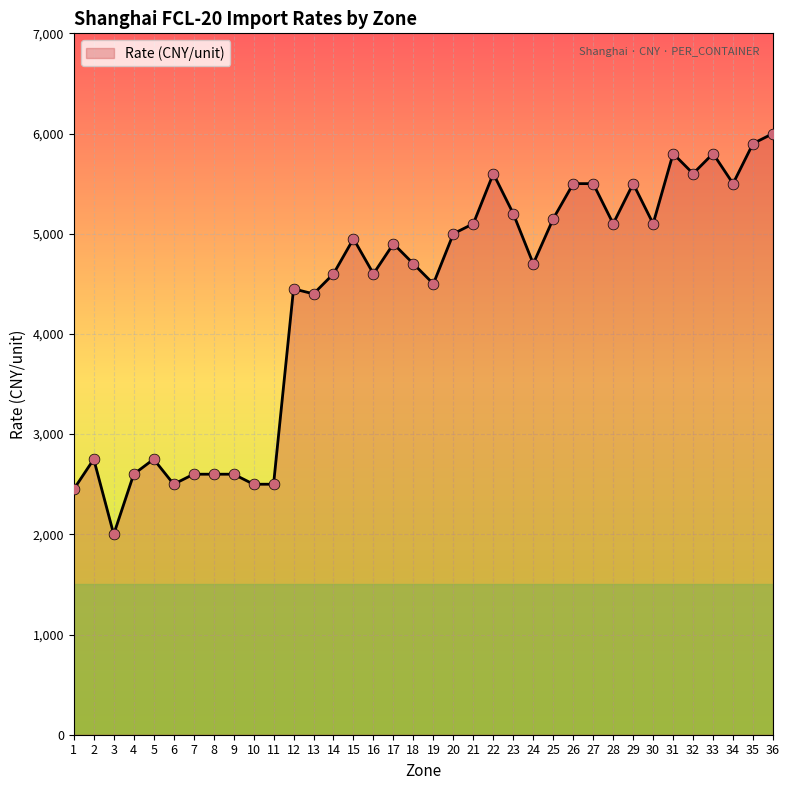

Which has a higher value, 28 or 24?

28